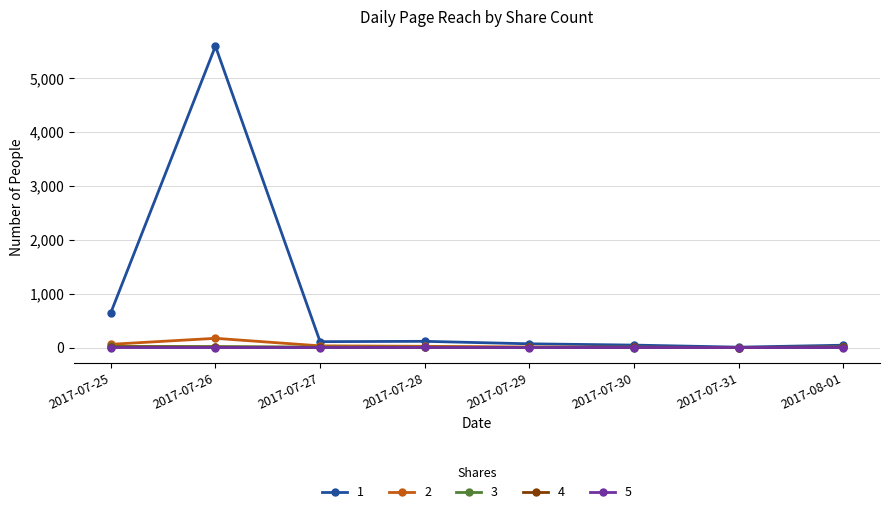

At which category is the sum across all series the highest?

2017-07-26